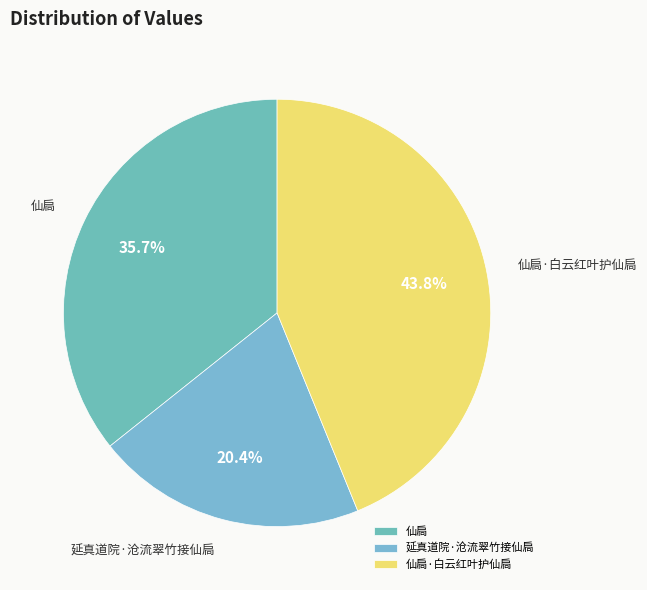

What is the ratio of the value at 延真道院·沧流翠竹接仙扃 to the value at 仙扃?

0.6